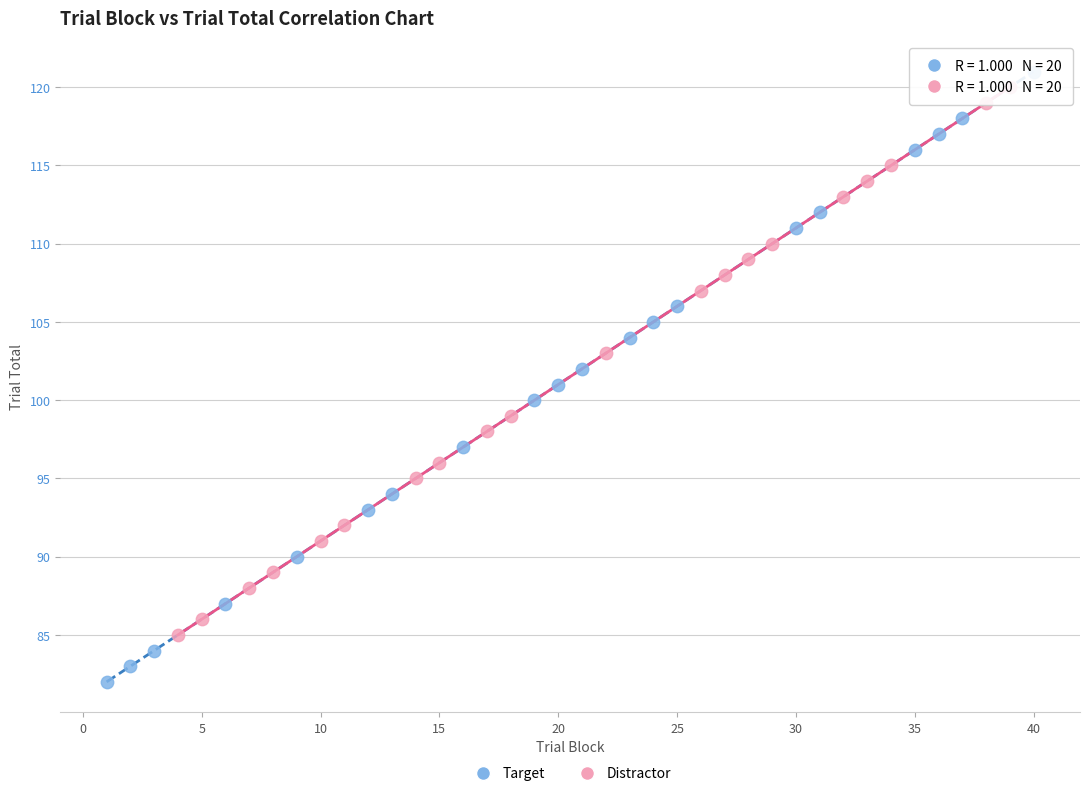

Which series reaches the minimum Y coordinate?

Target